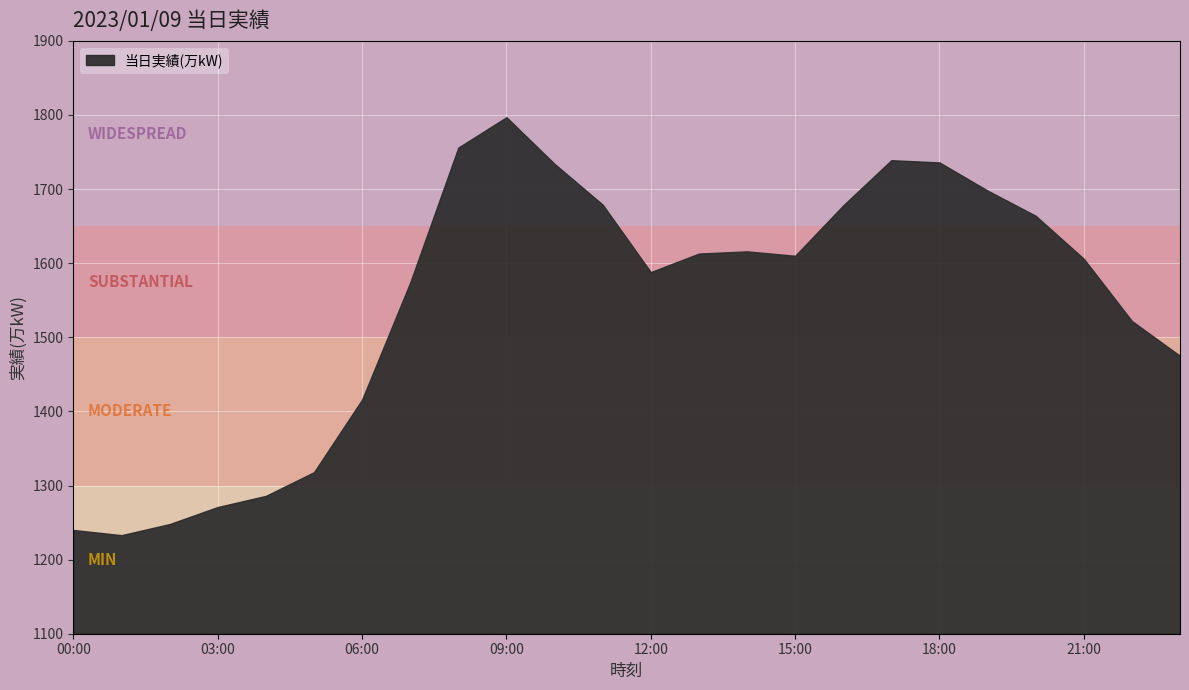

What is the difference between the maximum and minimum values?

564